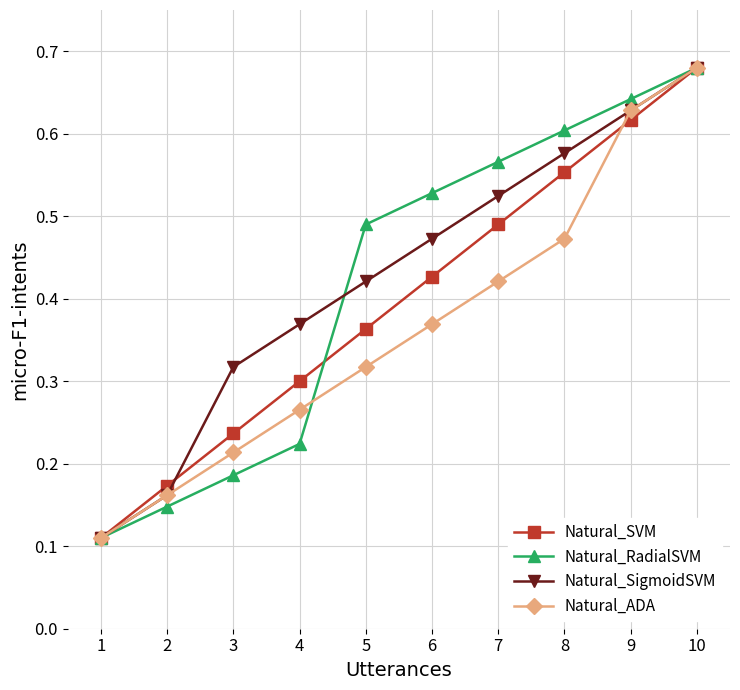

Is this an area chart (filled region under the line)?

No